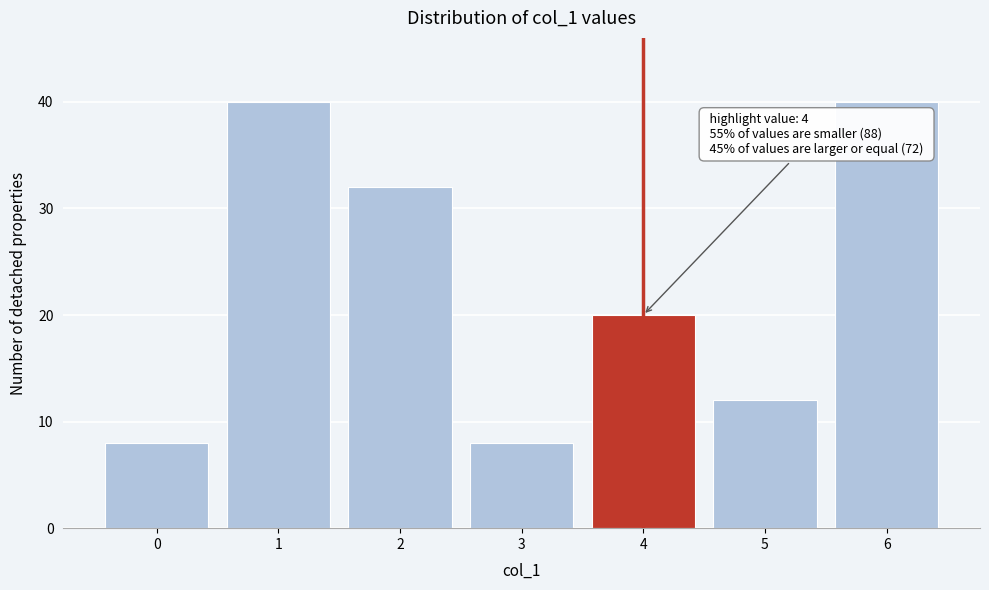

Reading right to left, transcribe all the data shown in this chart.

40	12	20	8	32	40	8